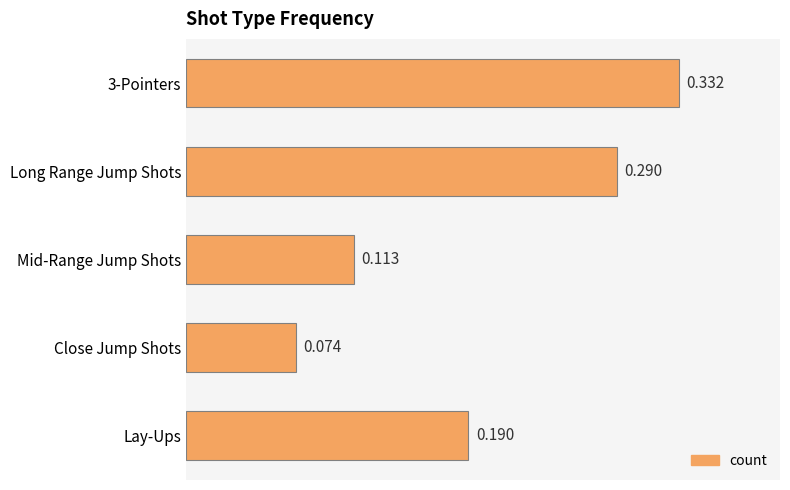

Where is the data nearest to the value 0?

Close Jump Shots